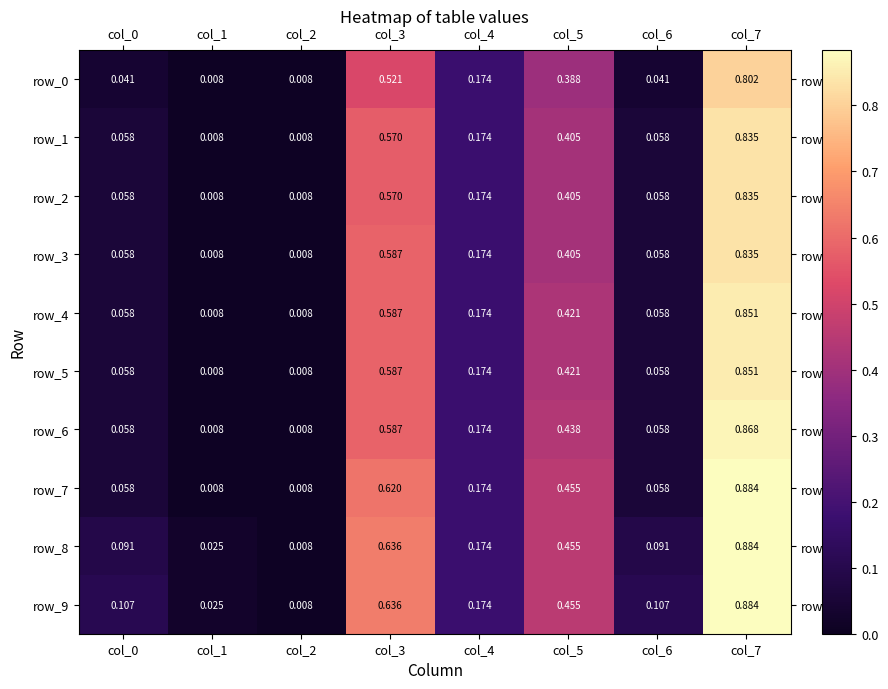

Is the value of row_5 at col_5 greater than the value of row_1 at col_4?

Yes